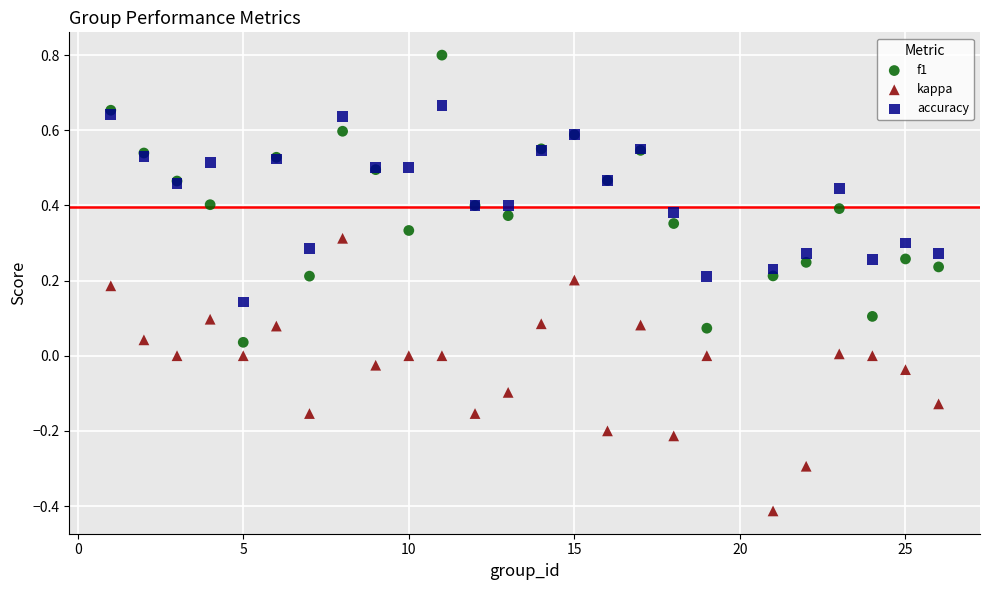

Which series has the widest spread of Y values?

f1